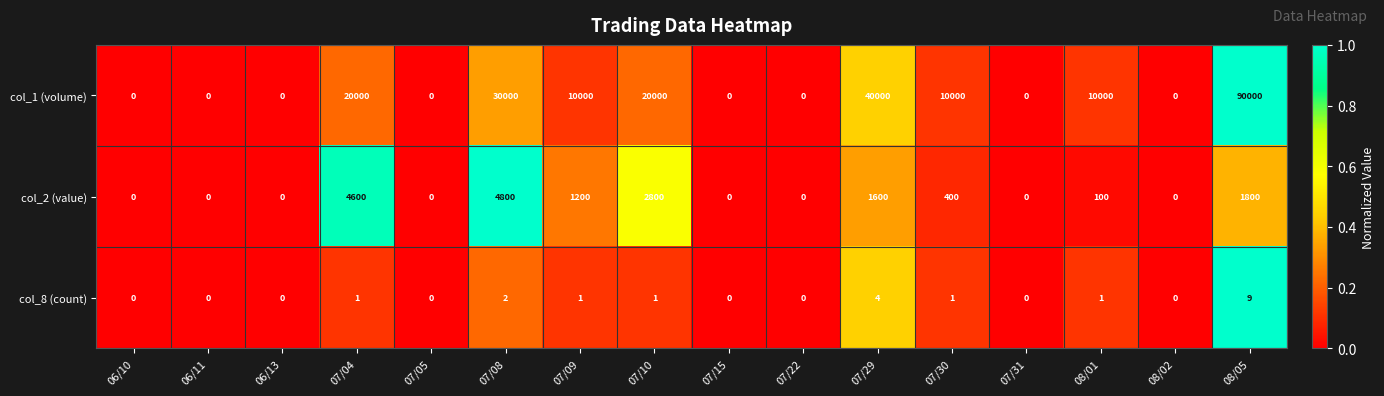

How many positive values does the col_8 (count) series have?

8